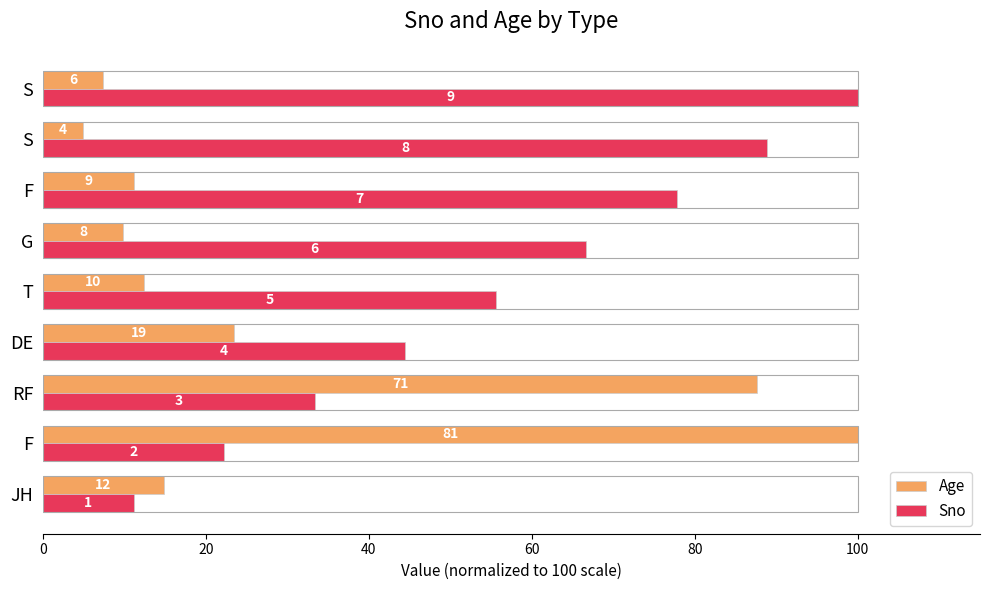

List the series in order of their overall mean, highest first.

Sno, Age